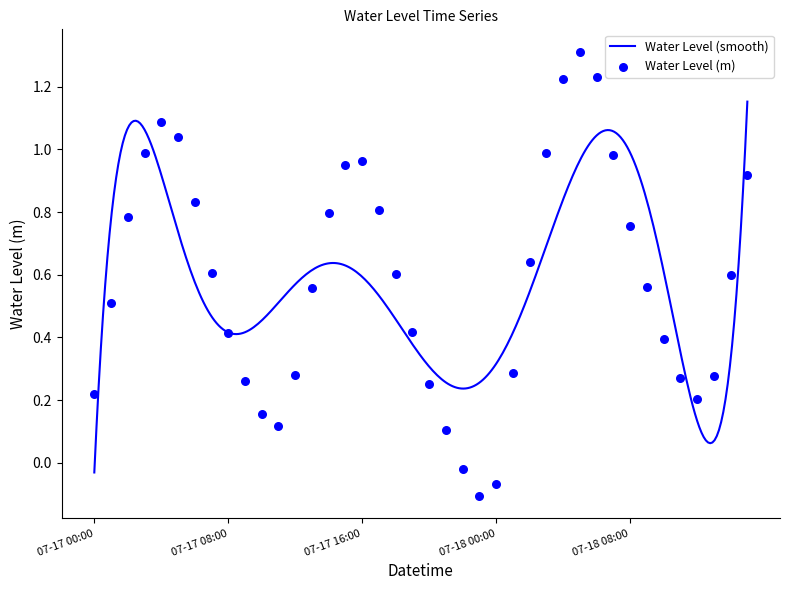

What is the change in value from 2024-07-17 15:00 to 2024-07-17 19:00?

-0.5